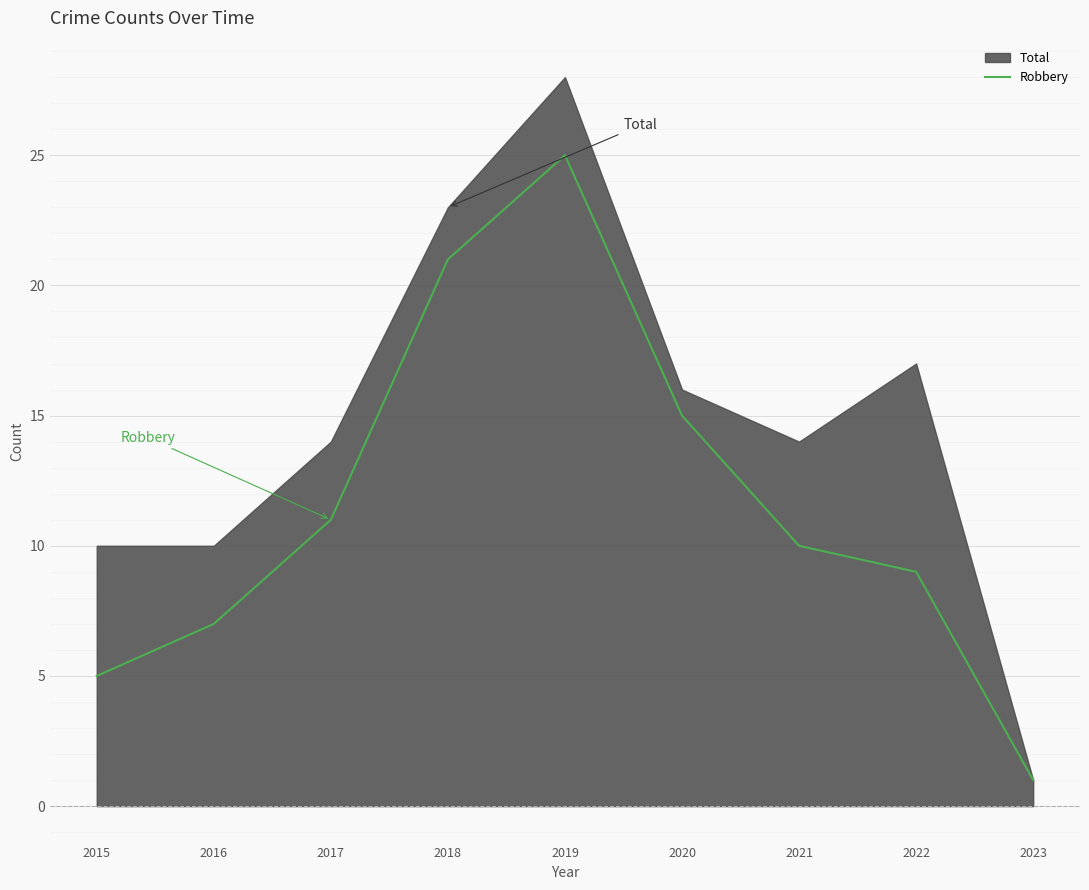

Reading right to left, what are all the values shown in this chart?

1	9	10	15	25	21	11	7	5